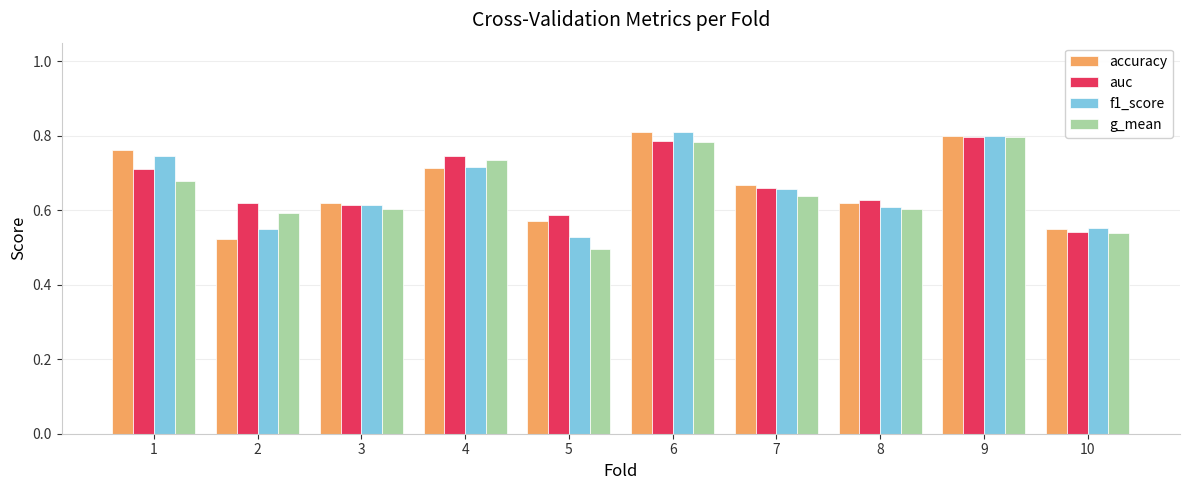

What is the total value across all series at 5?

2.2